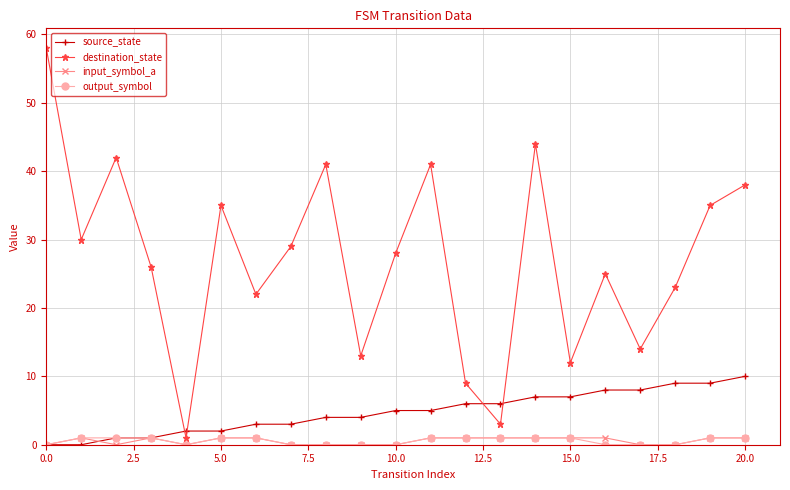

What is the maximum value shown in the chart?

58